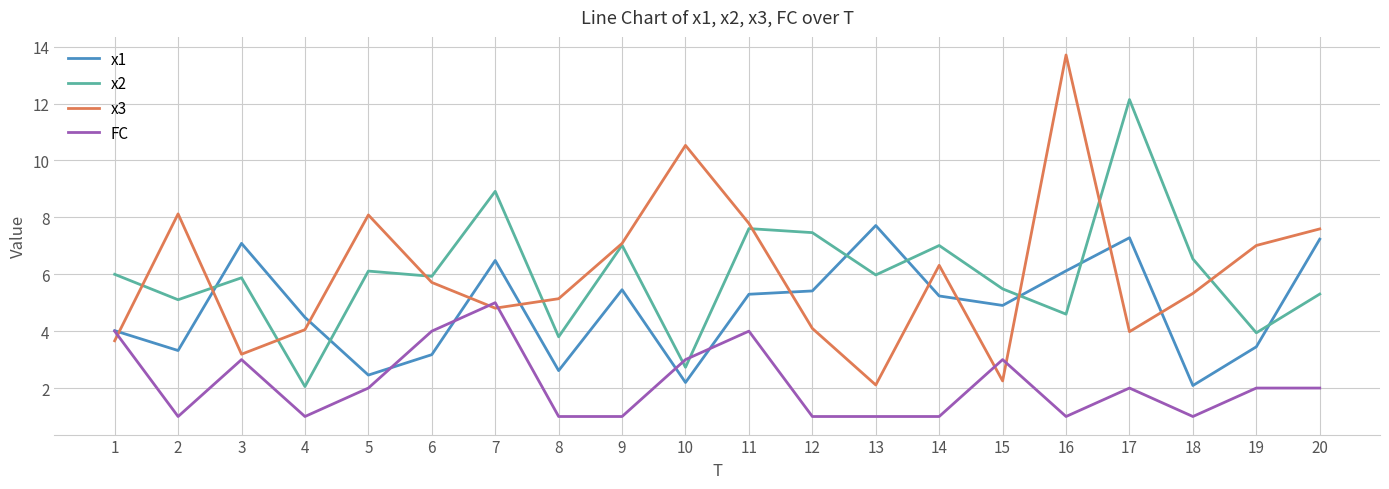

How many times do x1 and x3 cross each other?

11